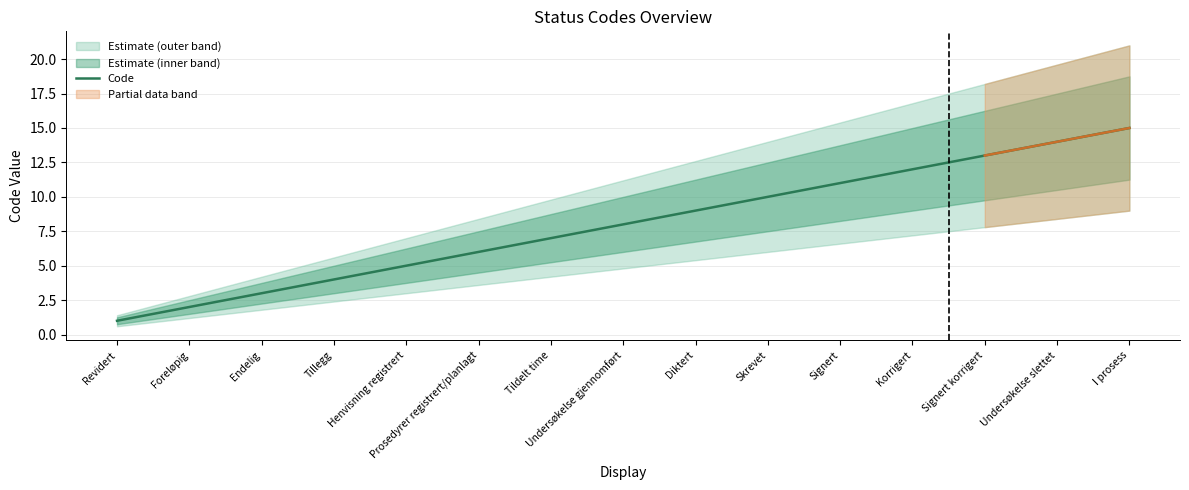

Which label corresponds to the smallest value in the chart?

Revidert